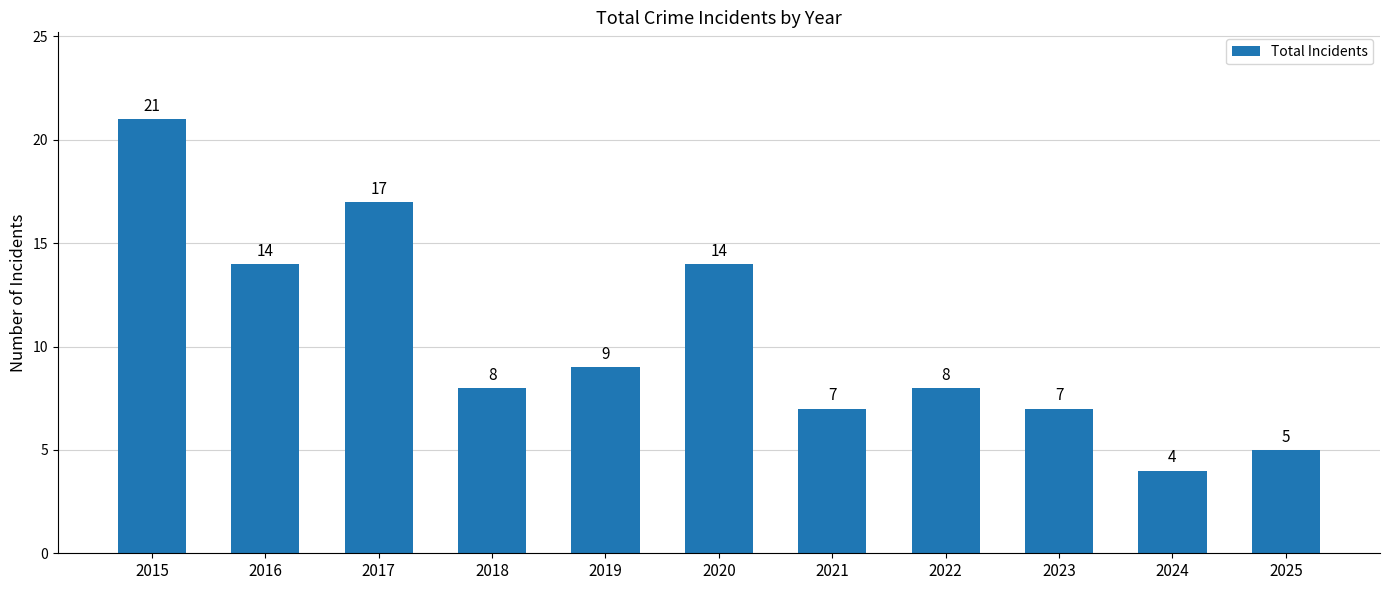

What is the ratio of the value at 2023 to the value at 2020?

0.5